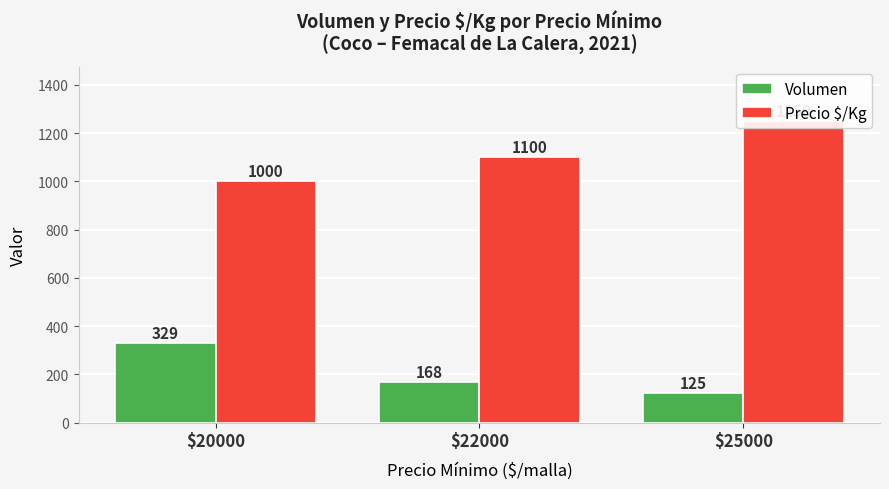

List the labels in order of Precio $/Kg value, largest first.

$25000, $22000, $20000